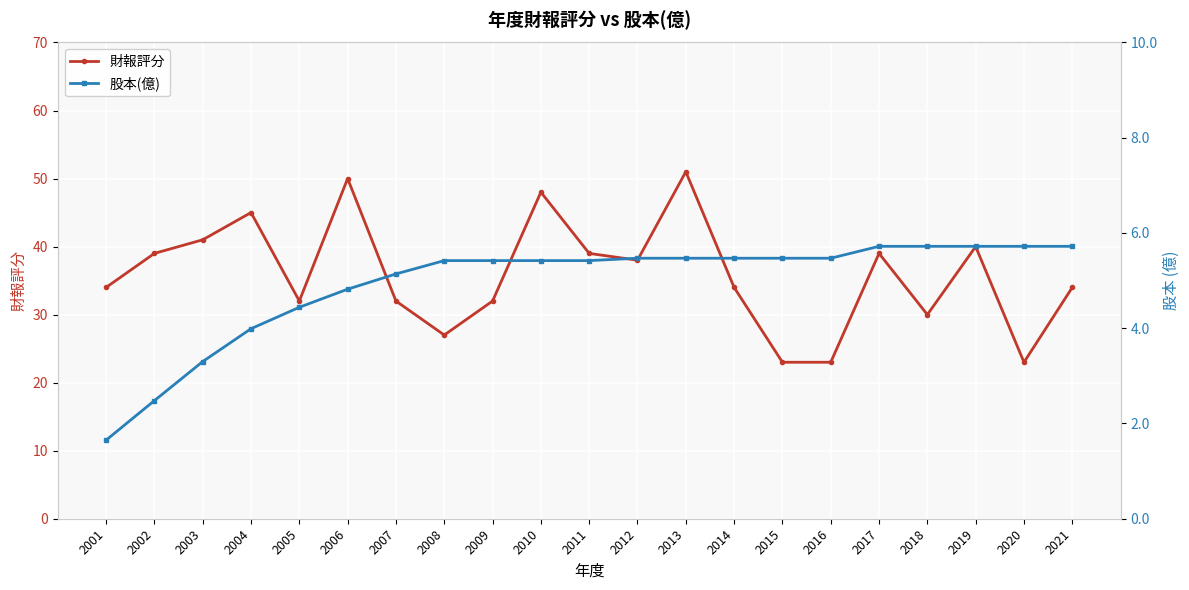

True or false: 股本(億) and 財報評分 intersect in this chart.

False